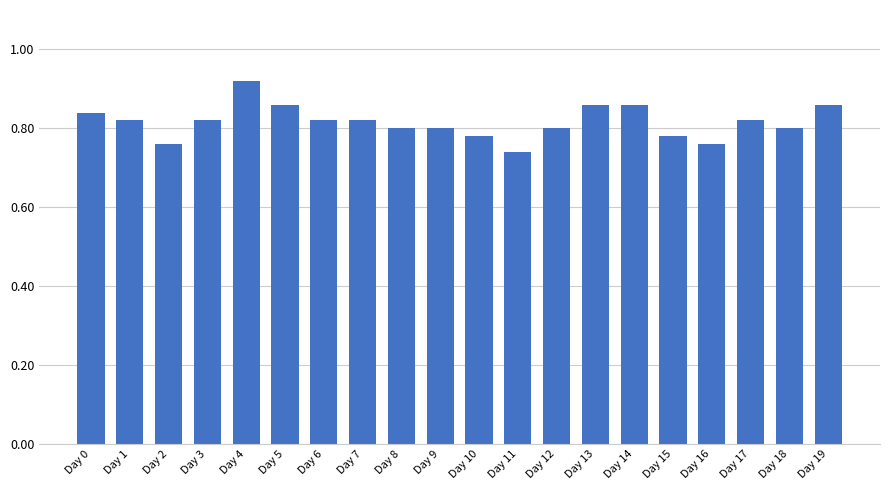

How many bars are there in total?

20